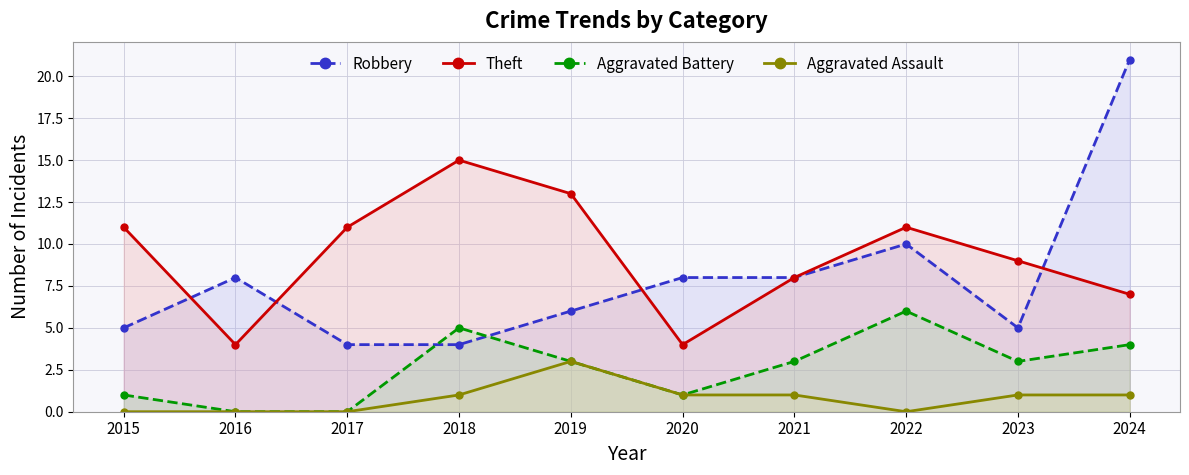

The value of Aggravated Battery at 2016 is 3. True or false?

False